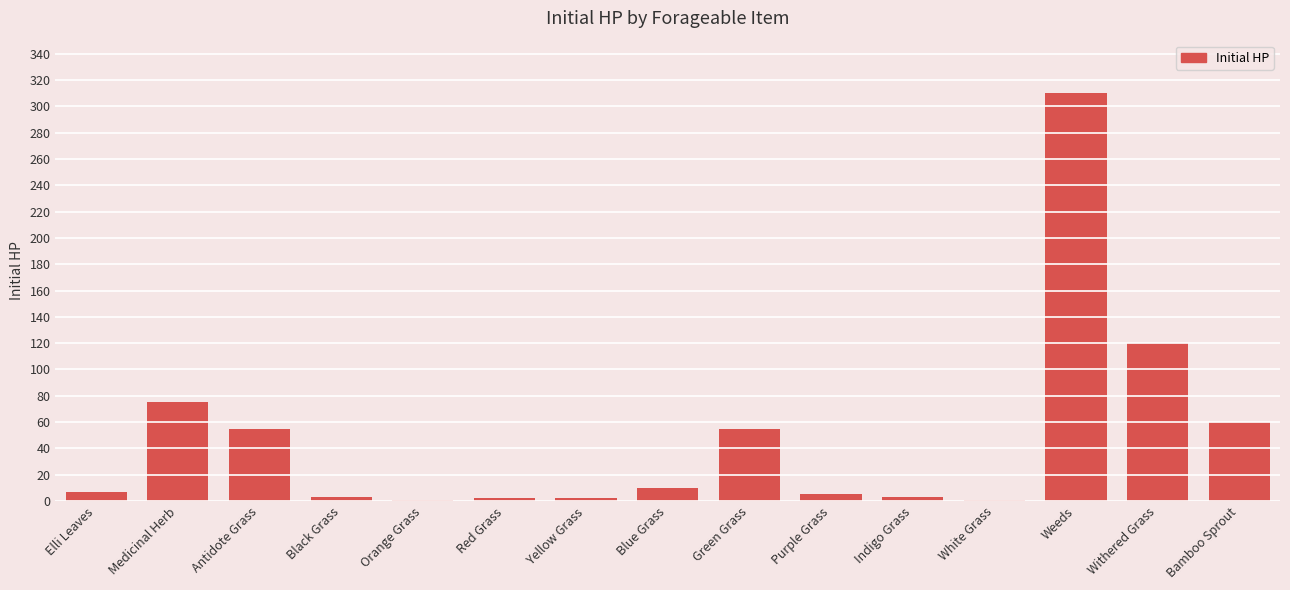

Which category has the highest value across all series?

Weeds